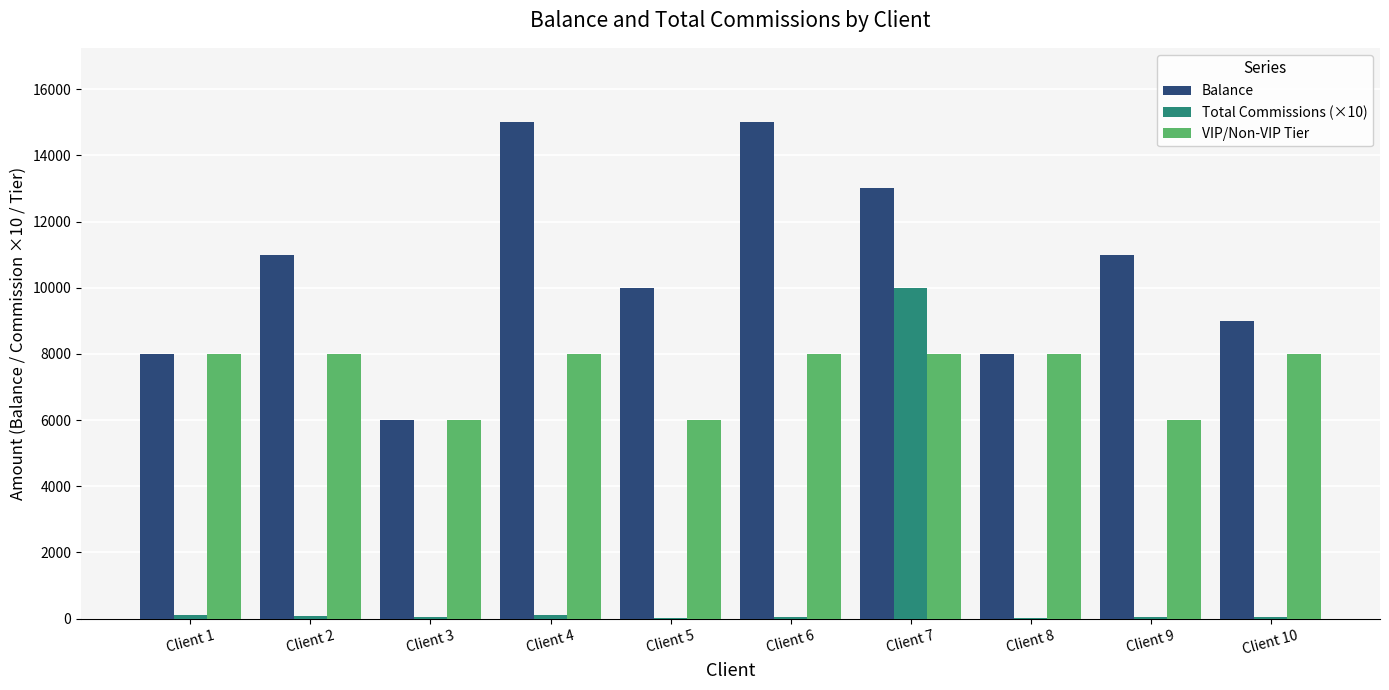

Which series changed the most between Client 2 and Client 10?

Balance